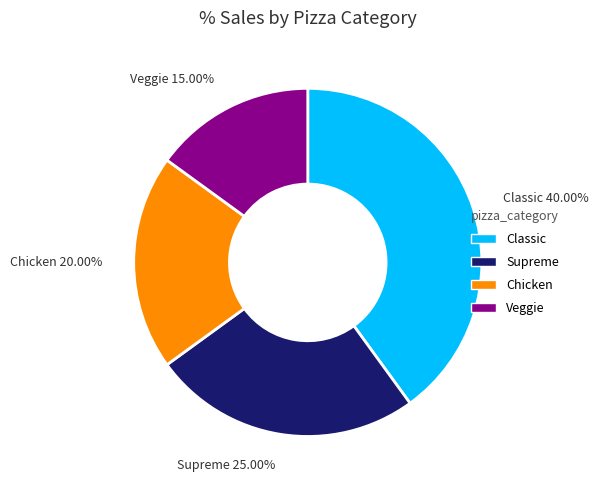

To the nearest percent, what is the difference between the largest and smallest slice percentages?

25%